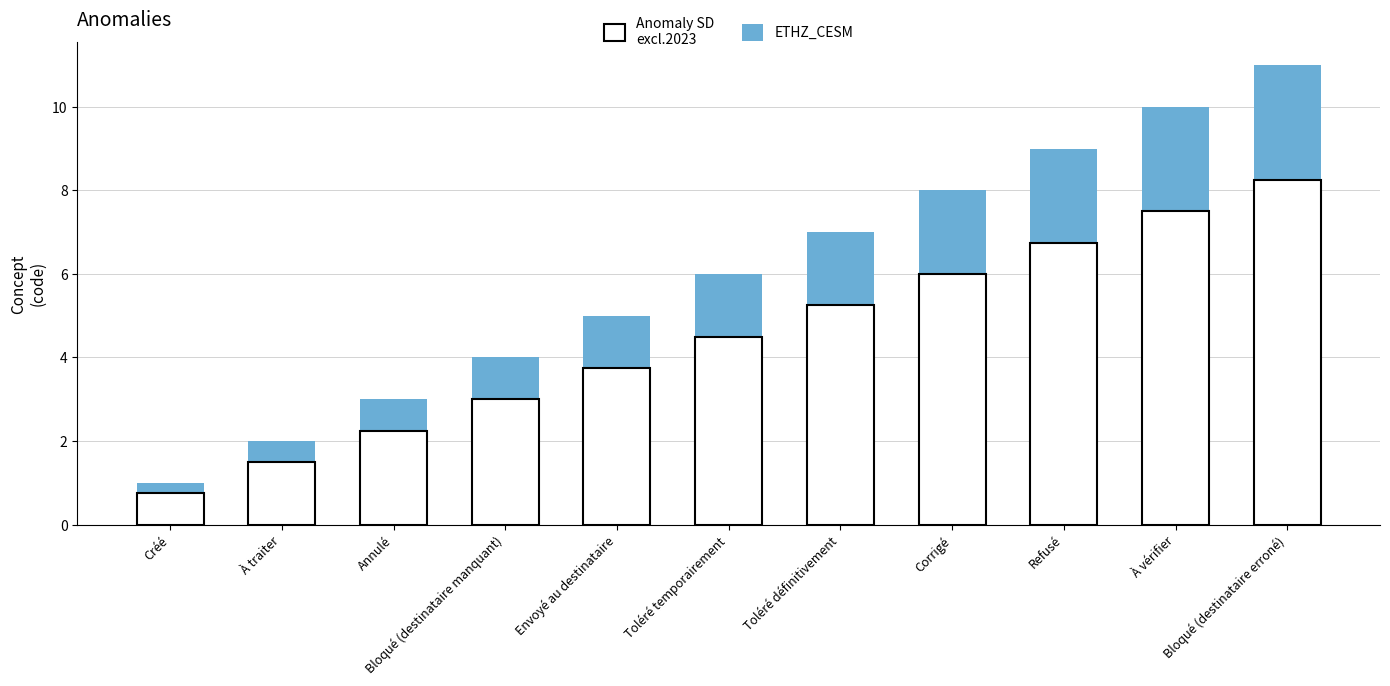

Which series has the largest range (max minus min)?

ETHZ_CESM